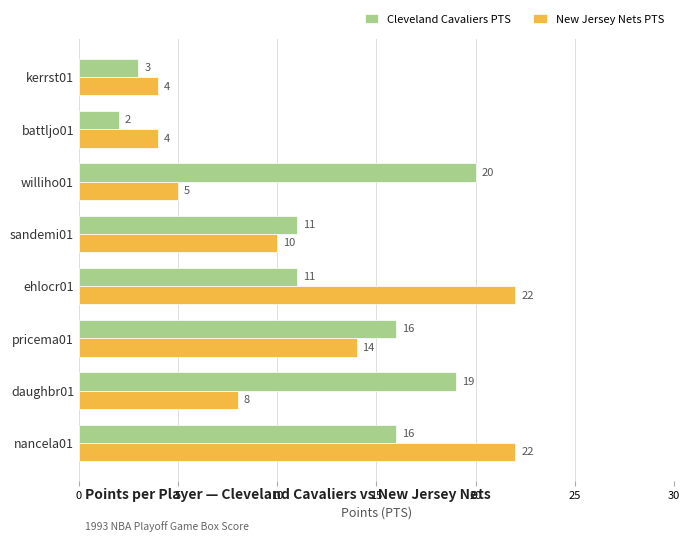

The New Jersey Nets PTS series shows 22 at nancela01. True or false?

True